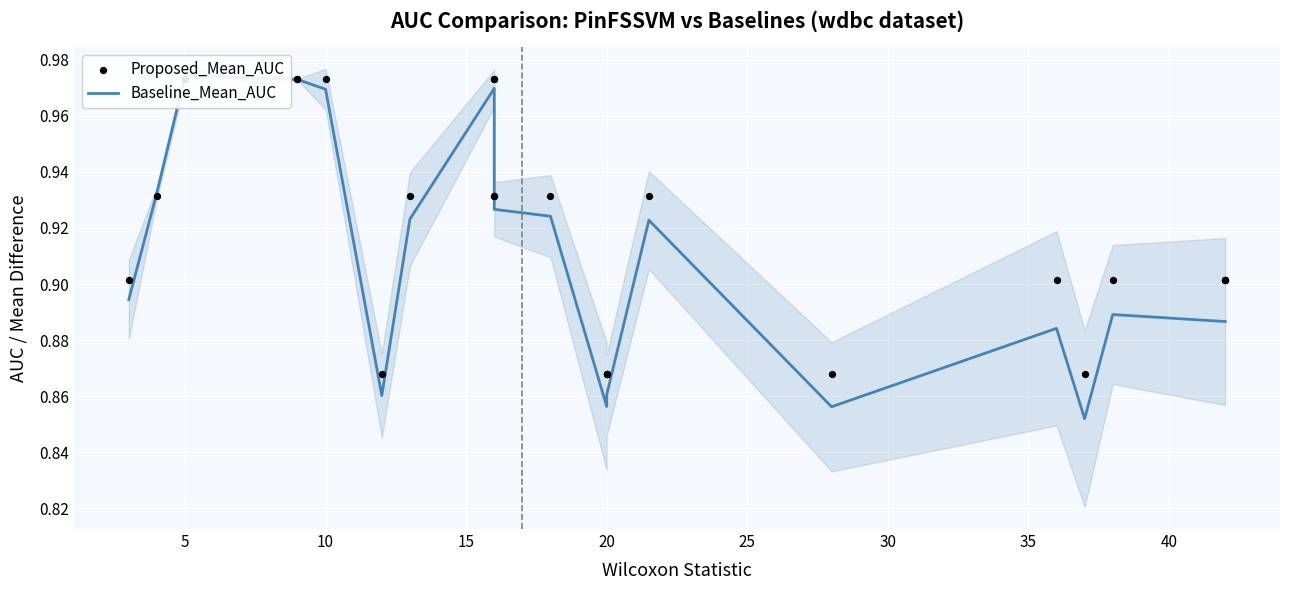

Which series reaches the maximum Y coordinate?

Baseline_Mean_AUC